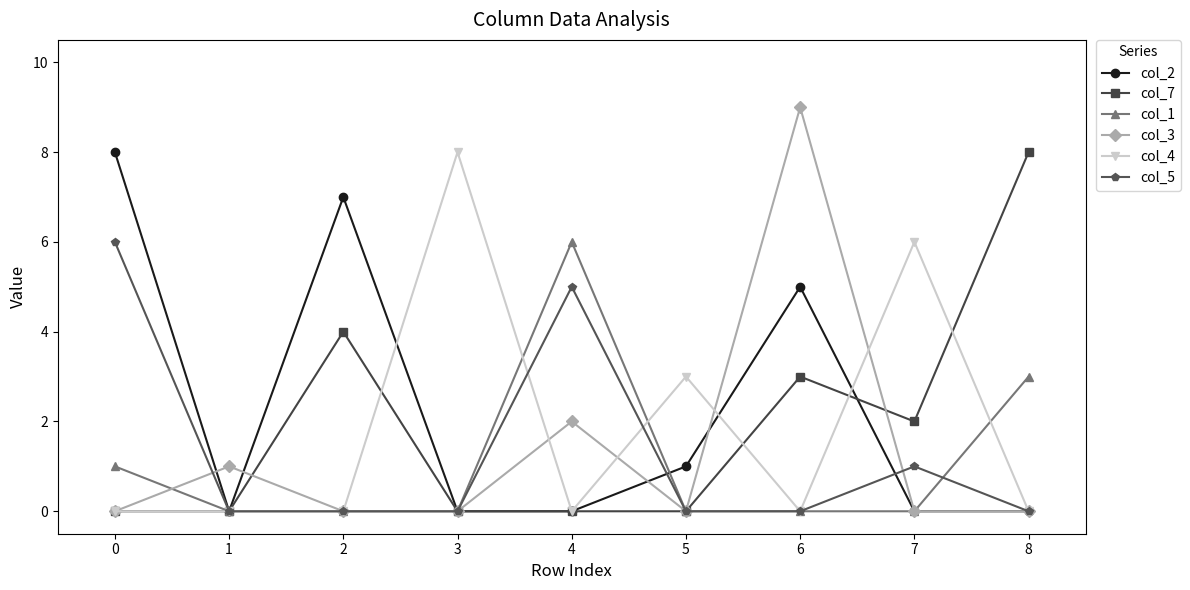

Which series has the largest total across all categories?

col_2